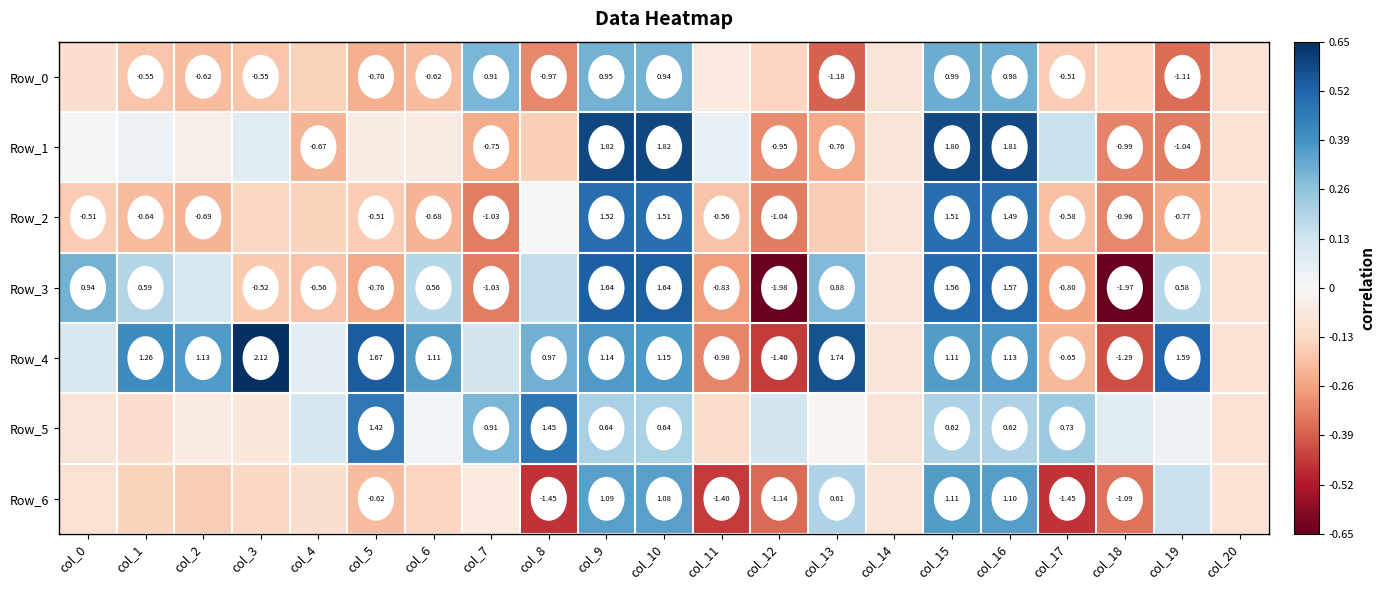

Which series has the largest total across all categories?

Row_4